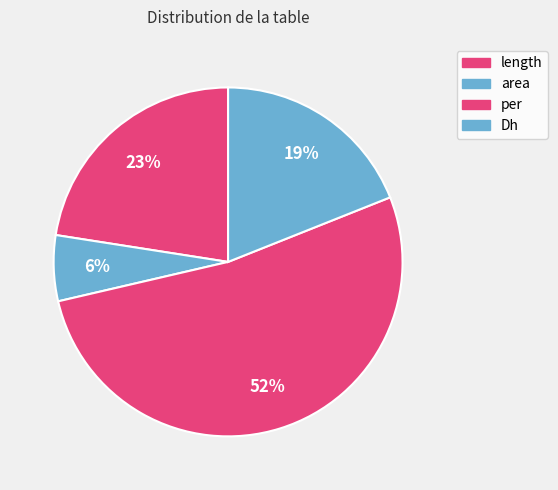

Which category accounts for the majority?

per